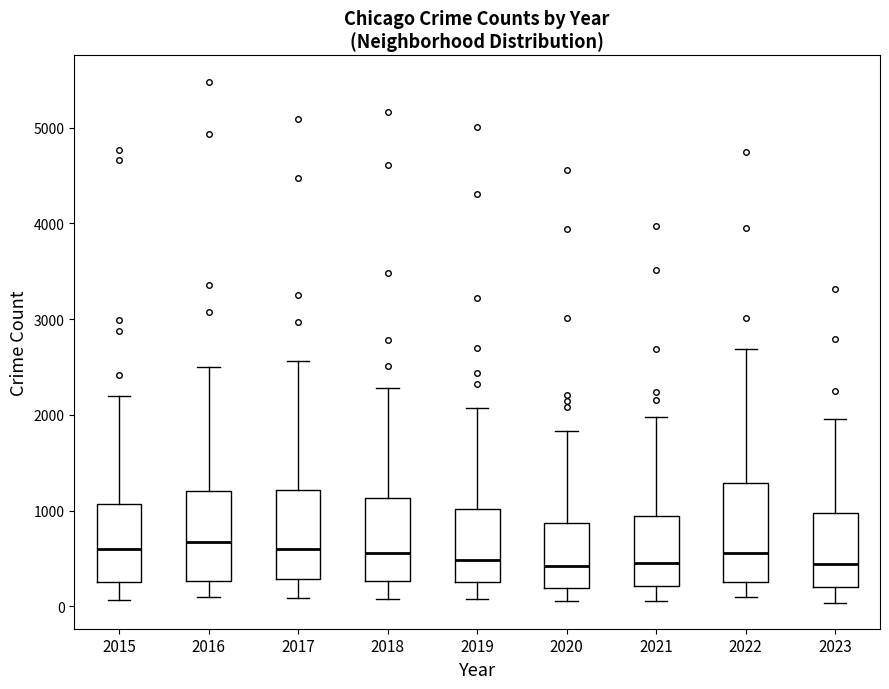

Reading left to right, read every box against the y-axis: the position of its median line, the range the box covers, and the ends of its whiskers. The values are not printed on the chart, so give them approximately, as read against the axis.

2015: median 600, box 300 to 1100, whiskers 100 to 2200
2016: median 700, box 300 to 1200, whiskers 100 to 2500
2017: median 600, box 300 to 1200, whiskers 100 to 2600
2018: median 600, box 300 to 1100, whiskers 100 to 2300
2019: median 500, box 300 to 1000, whiskers 100 to 2100
2020: median 400, box 200 to 900, whiskers 100 to 1800
2021: median 500, box 200 to 900, whiskers 100 to 2000
2022: median 600, box 300 to 1300, whiskers 100 to 2700
2023: median 400, box 200 to 1000, whiskers 0 to 2000